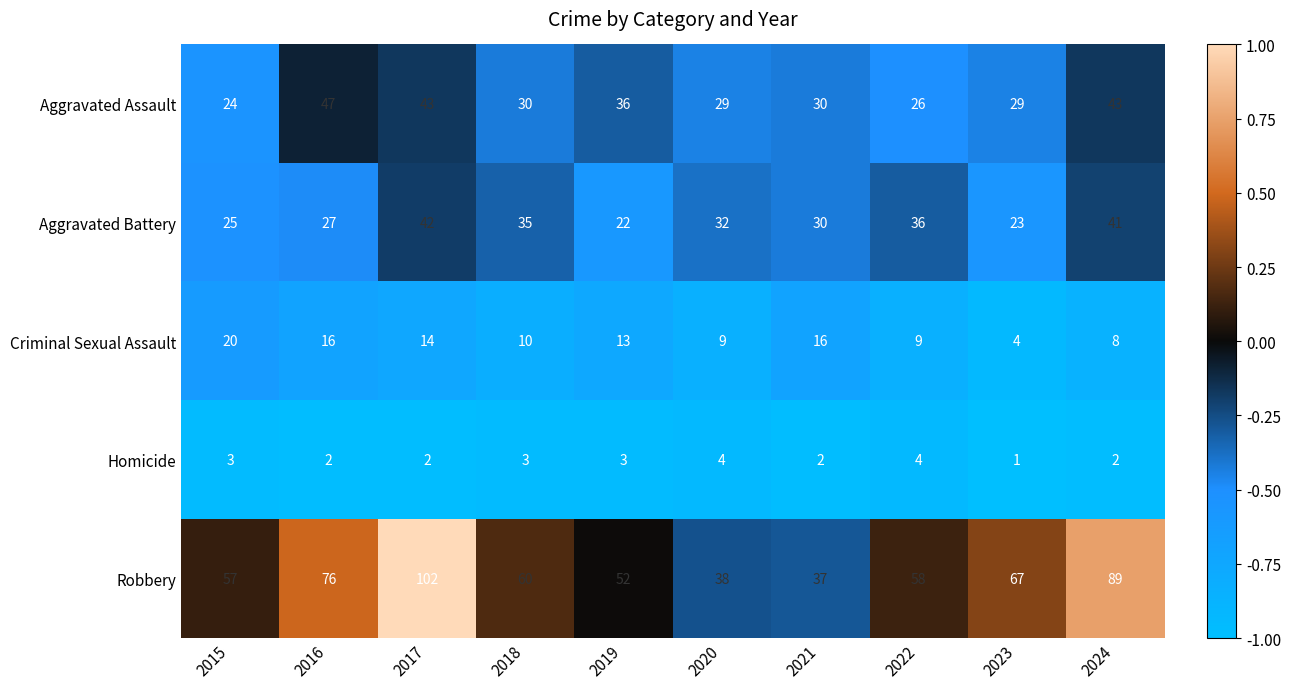

How many data points does each series have?

10